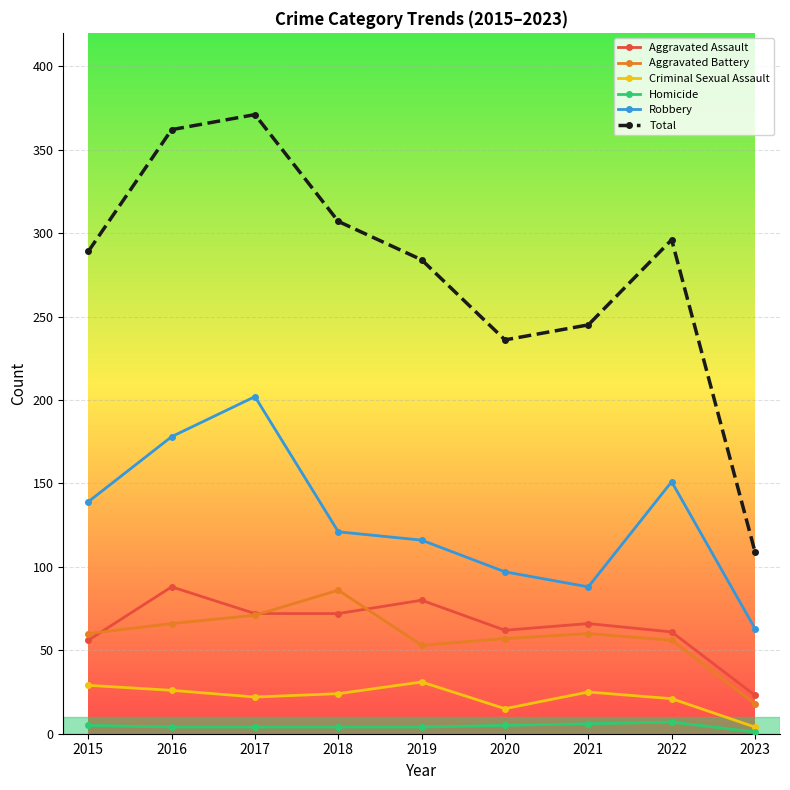

True or false: Total and Aggravated Battery intersect in this chart.

False